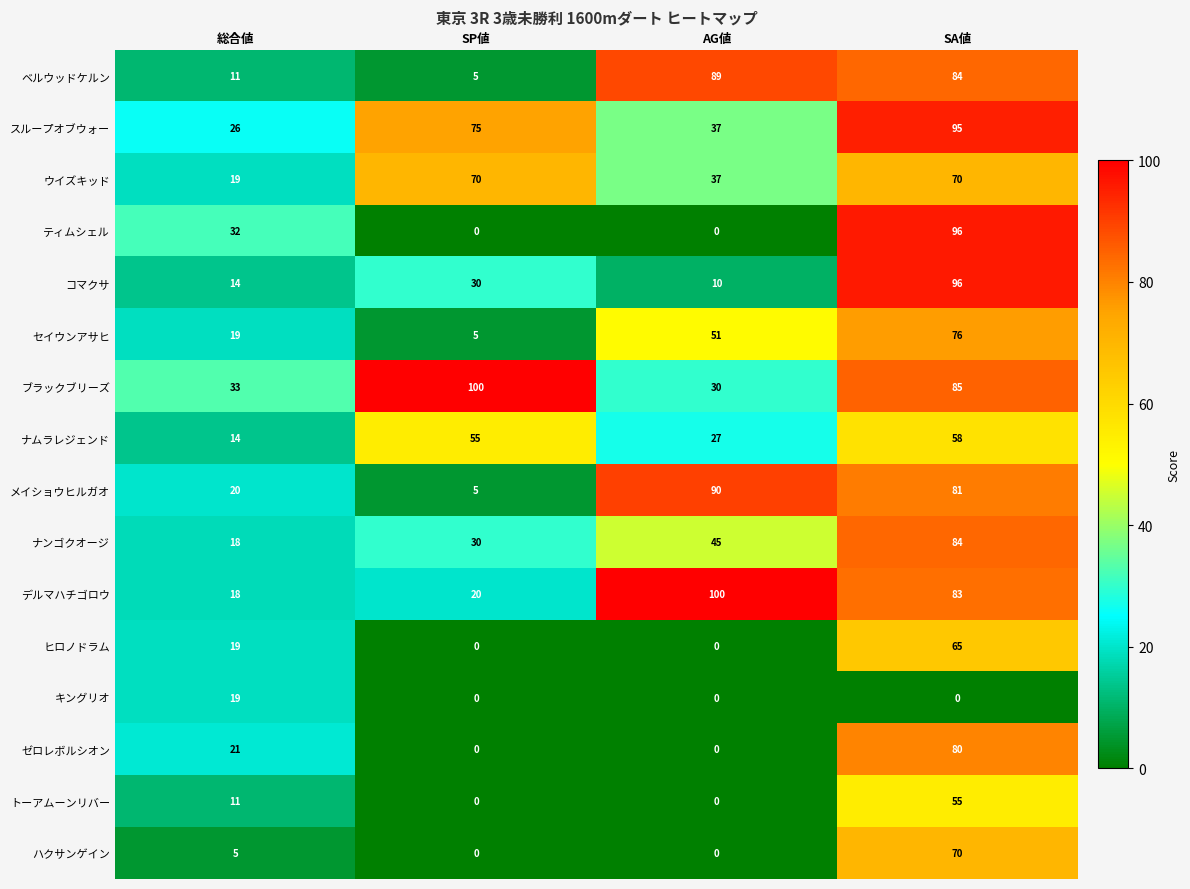

What is the sum of all キングリオ values?

19